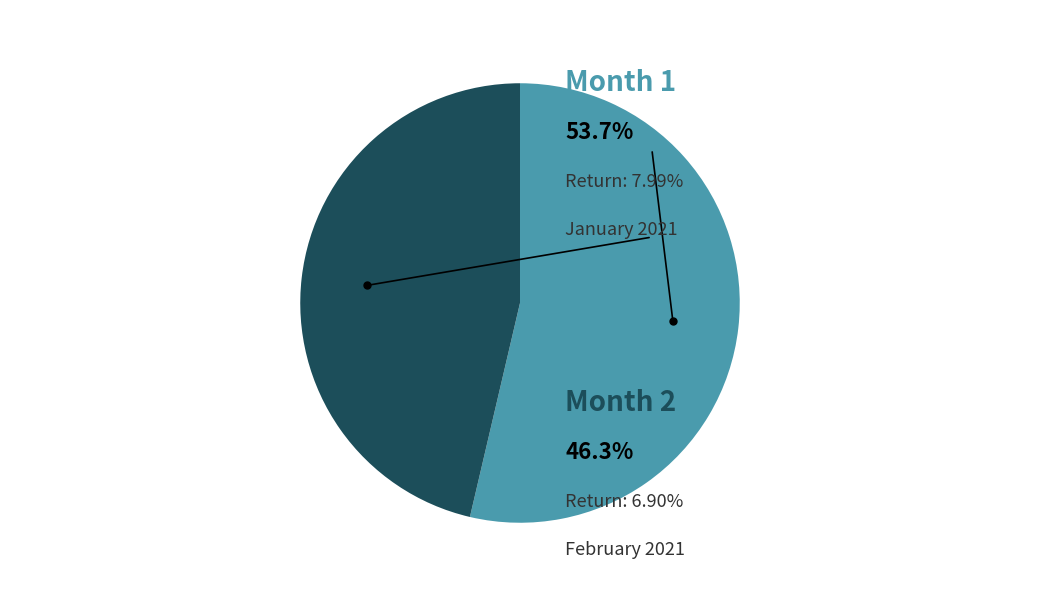

Does any single category account for the majority?

Yes